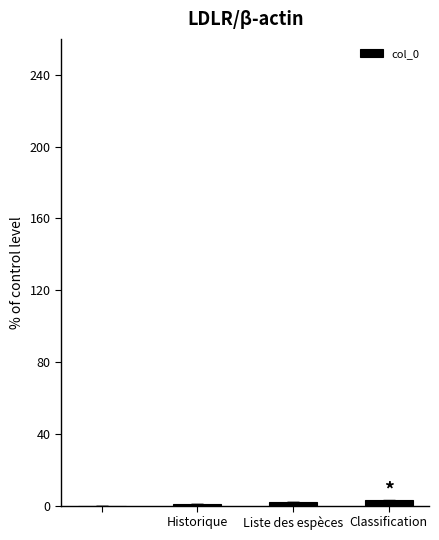

What is the sum of all values?

6